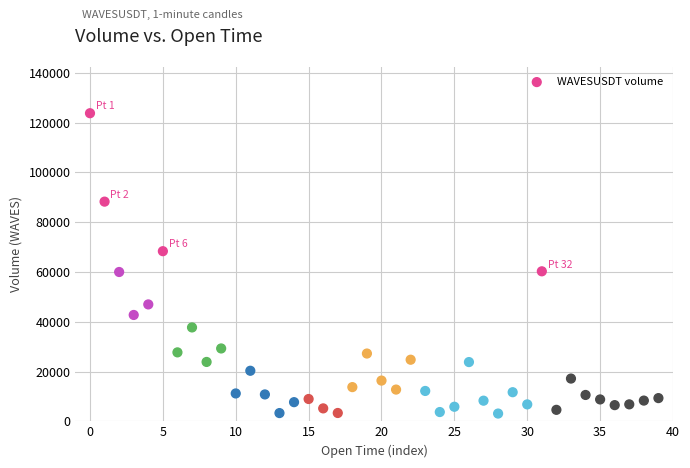

What is the range of Y values (max minus min)?

120645.2